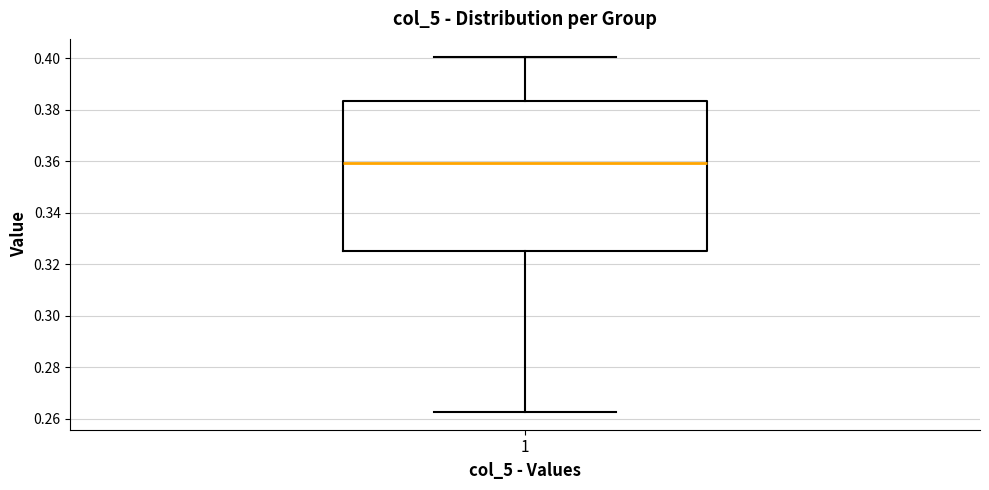

Transcribe this box plot: give where the median line is, the range the box spans, and where the two whiskers end, as read against the y-axis. The values are not printed on the chart, so give them approximately, as read against the axis.

median 0.360, box 0.326 to 0.384, whiskers 0.262 to 0.400